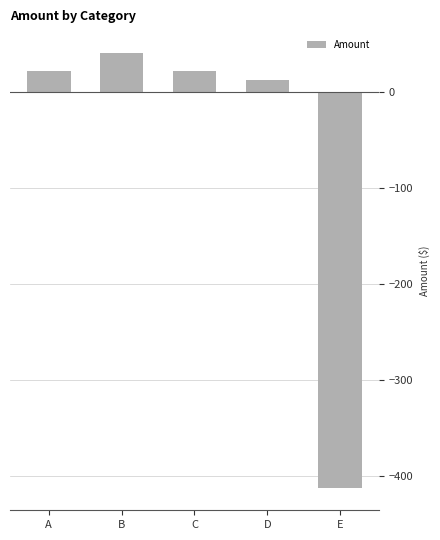

The value at D is 12.5. True or false?

True